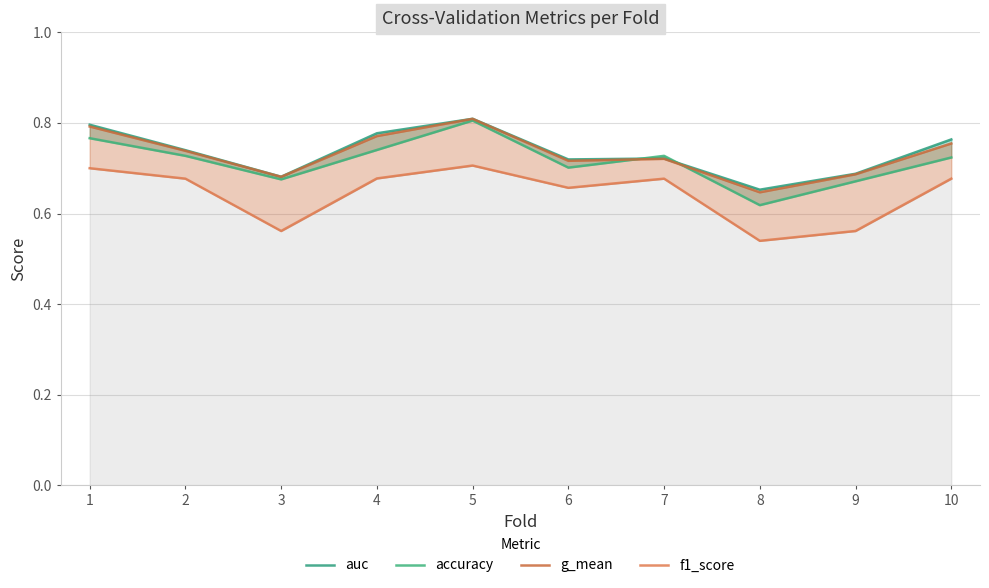

What is the sum of all accuracy values?

7.2